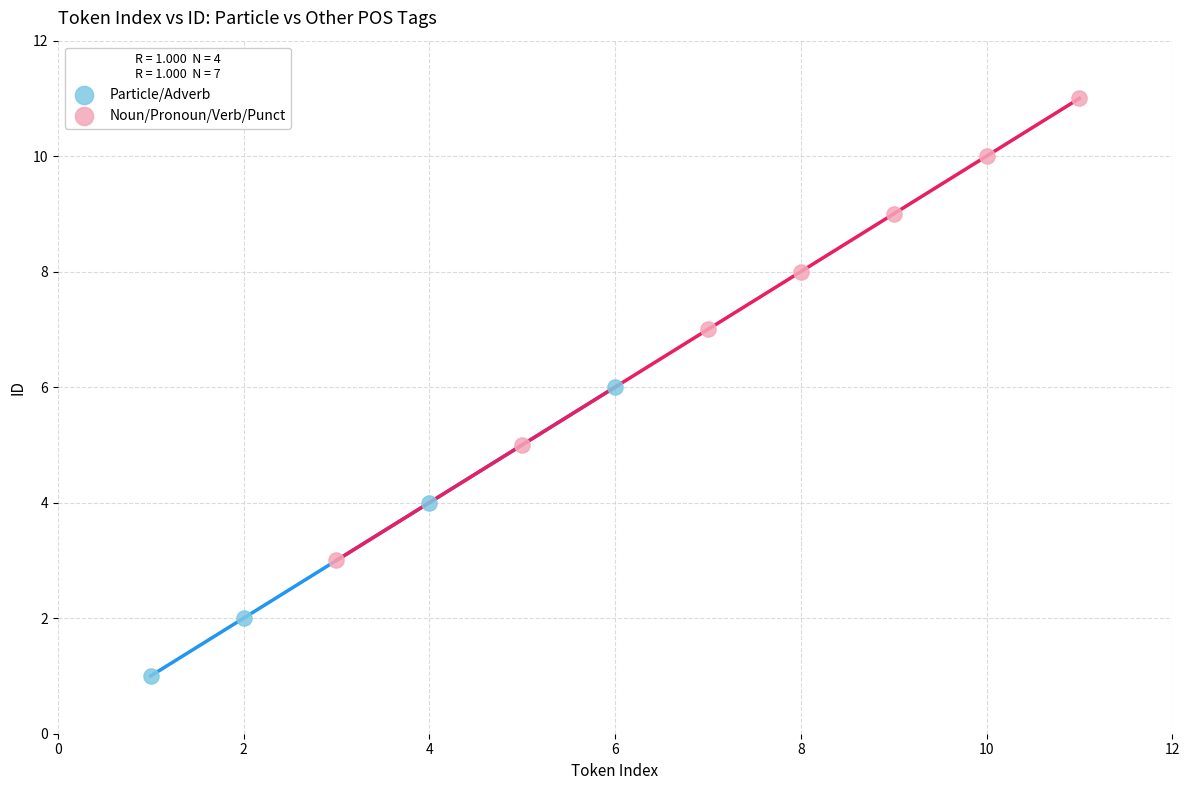

Which series has the widest spread of Y values?

Noun/Pronoun/Verb/Punct